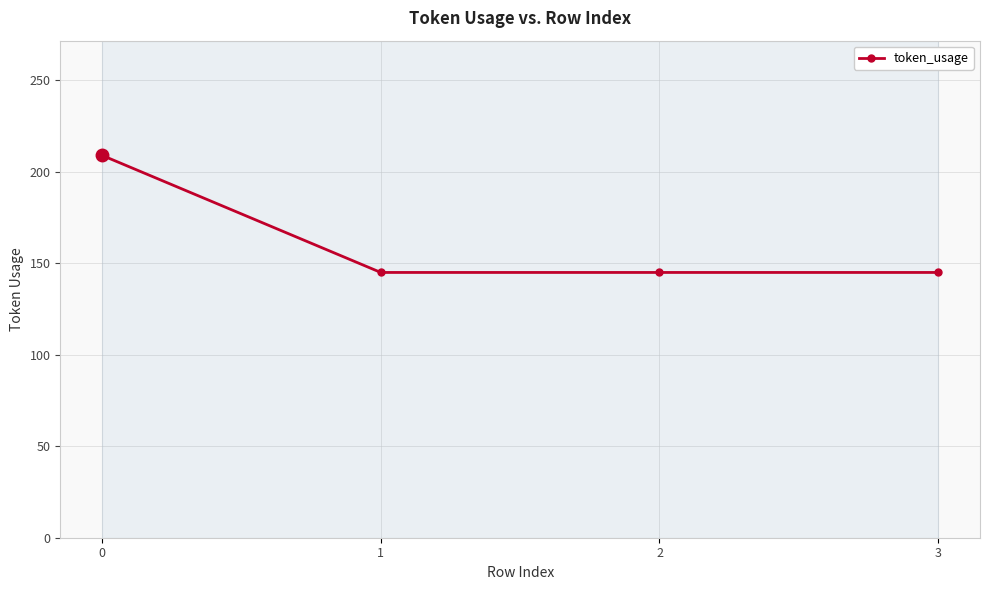

True or false: there are more than 1 points higher than both neighbors.

False